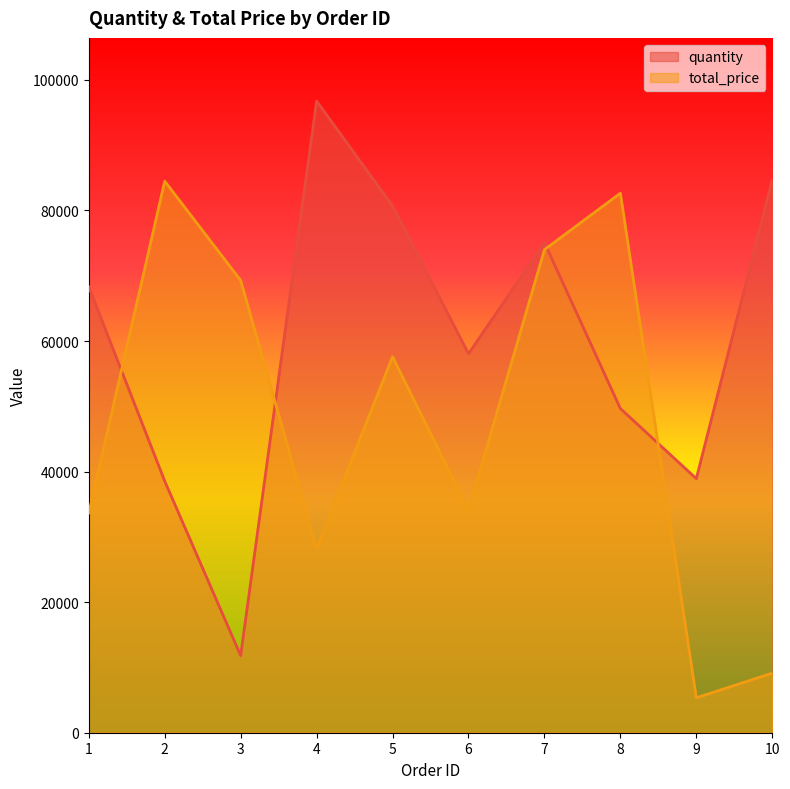

Which category has the highest value in the quantity series?

4